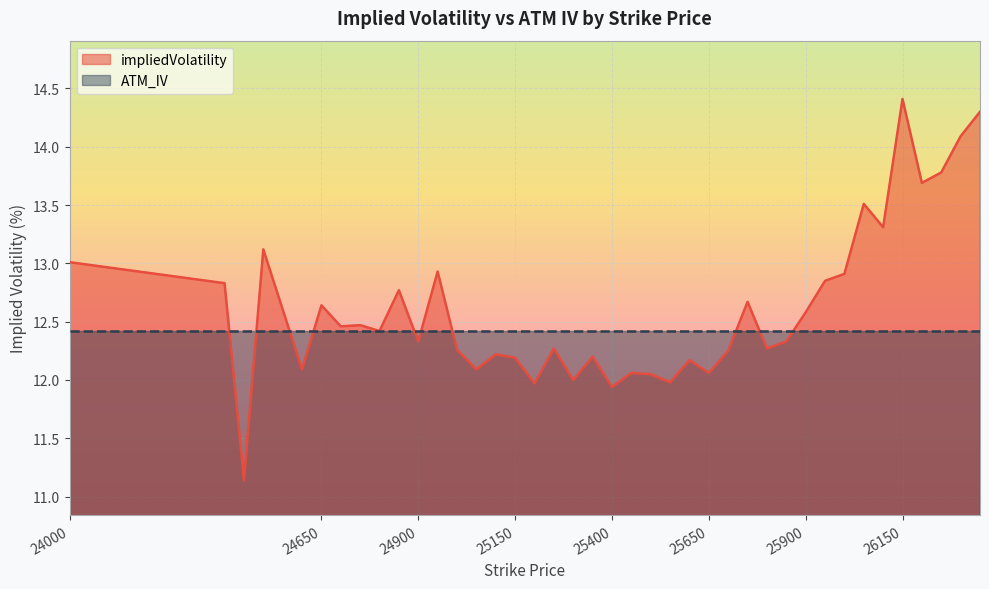

What is the sum of all values?

504.6